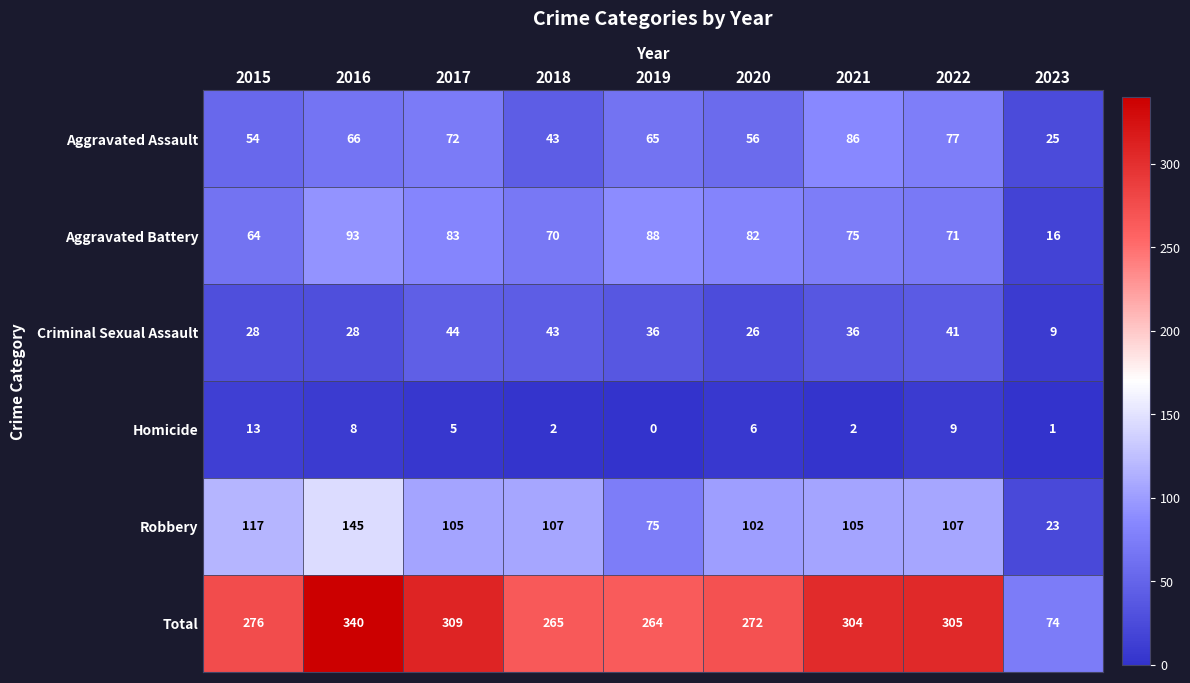

What is the sum of the Homicide values at 2022 and 2018?

11